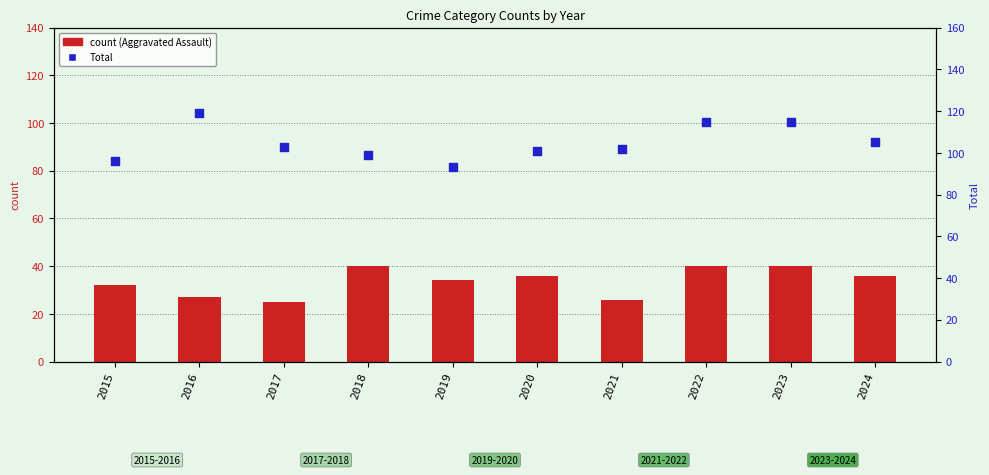

At how many categories does at least one series exceed 36?

10